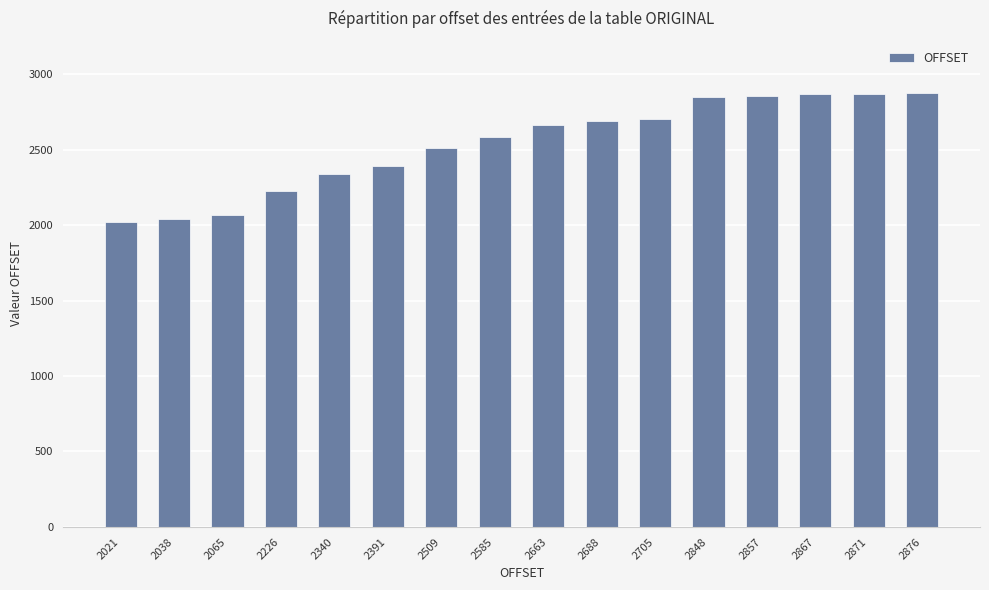

Which has a higher value, 2585 or 2848?

2848